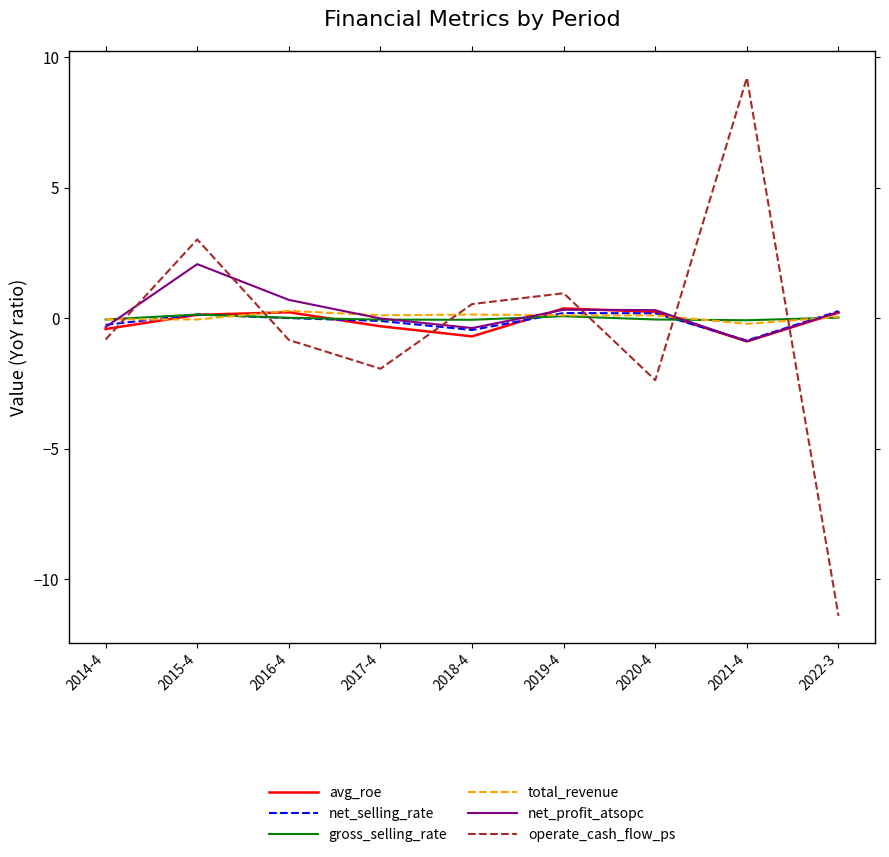

What position from the right is 2019-4?

4